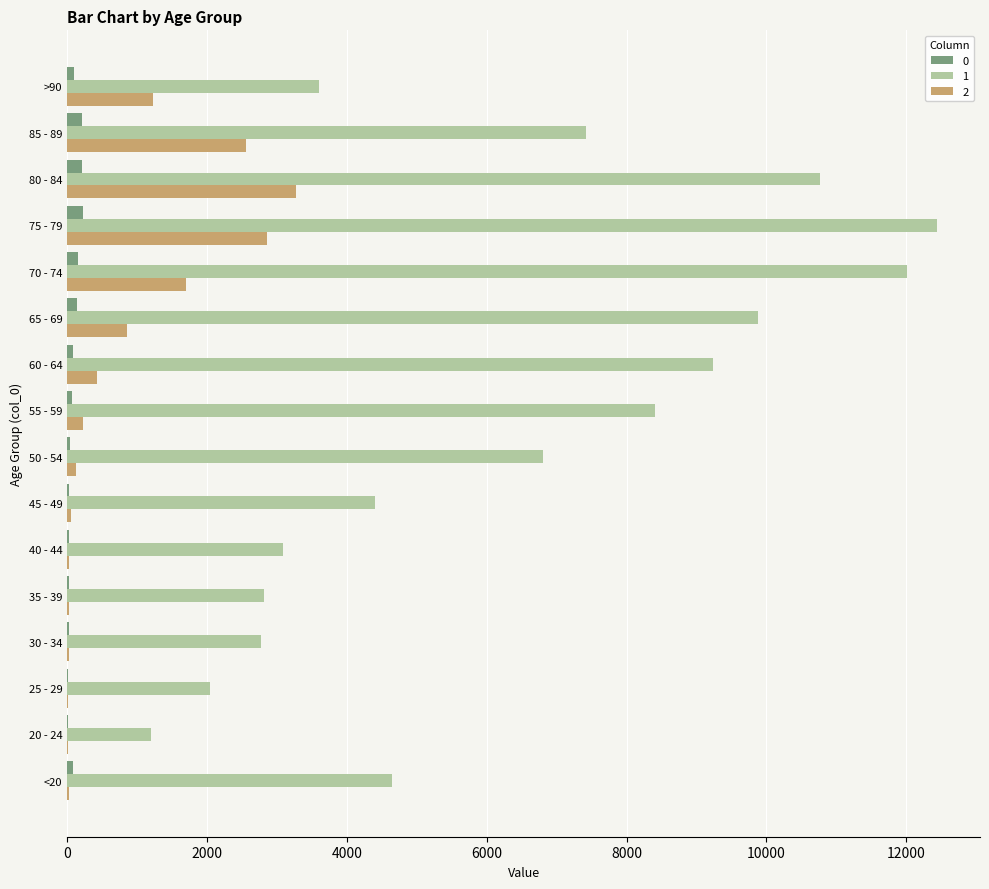

What is the maximum value shown in the chart?

12434